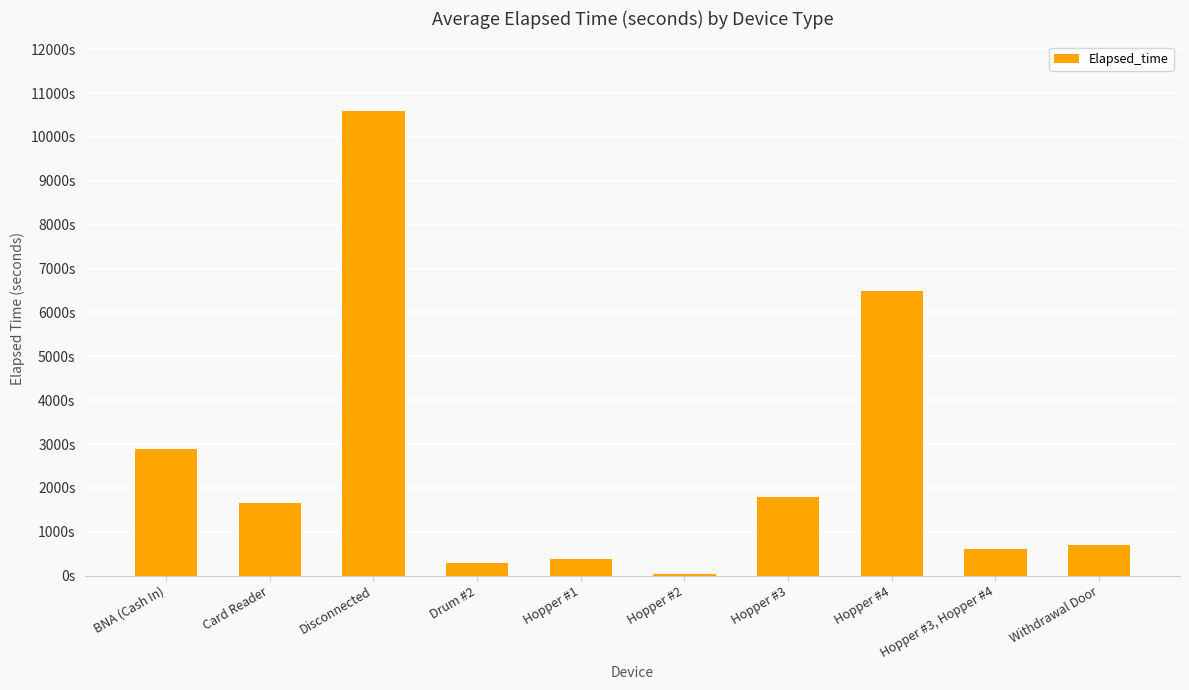

What is the maximum value shown in the chart?

10590